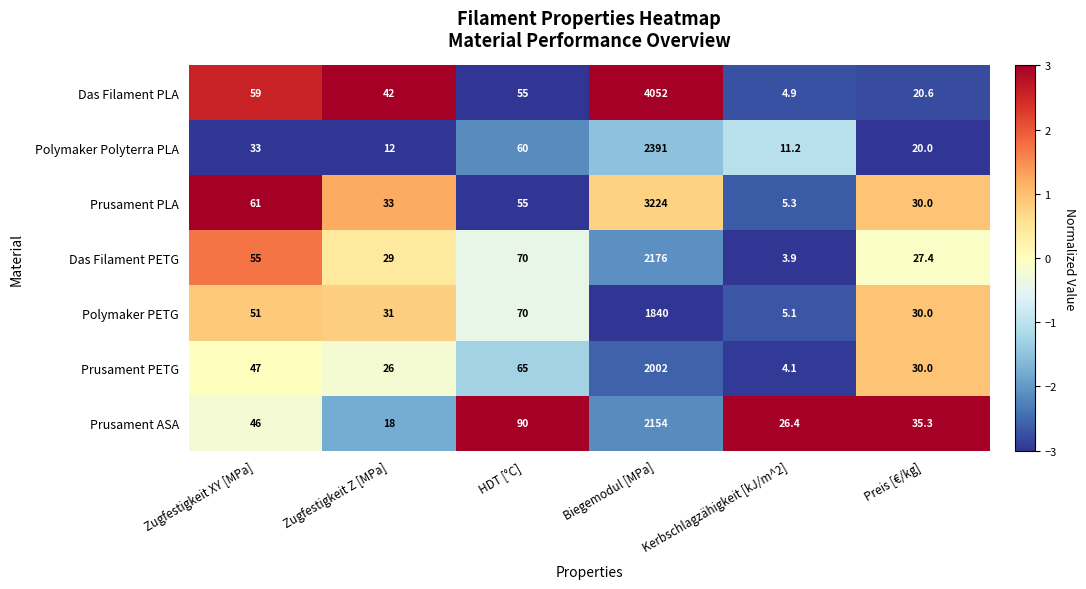

Which category has the highest value in the Das Filament PETG series?

Biegemodul [MPa]